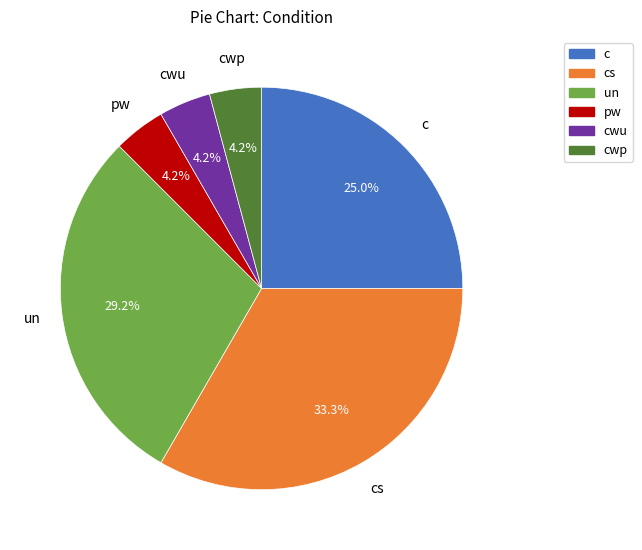

The c slice represents 12% of the pie. True or false?

False